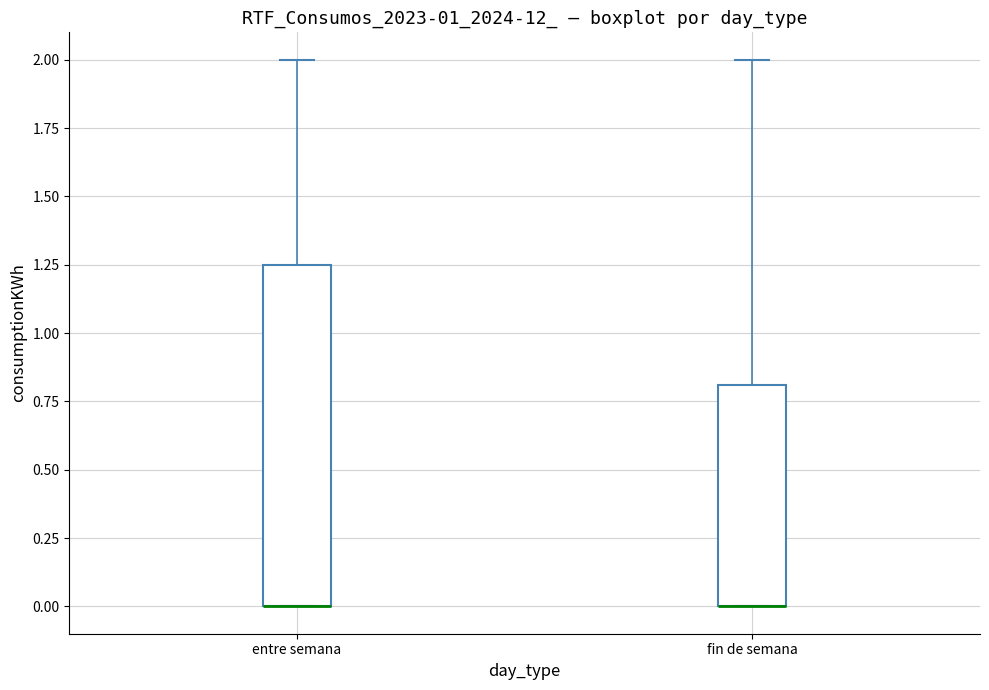

Which box is the tallest, from its lower edge to its upper edge?

entre semana